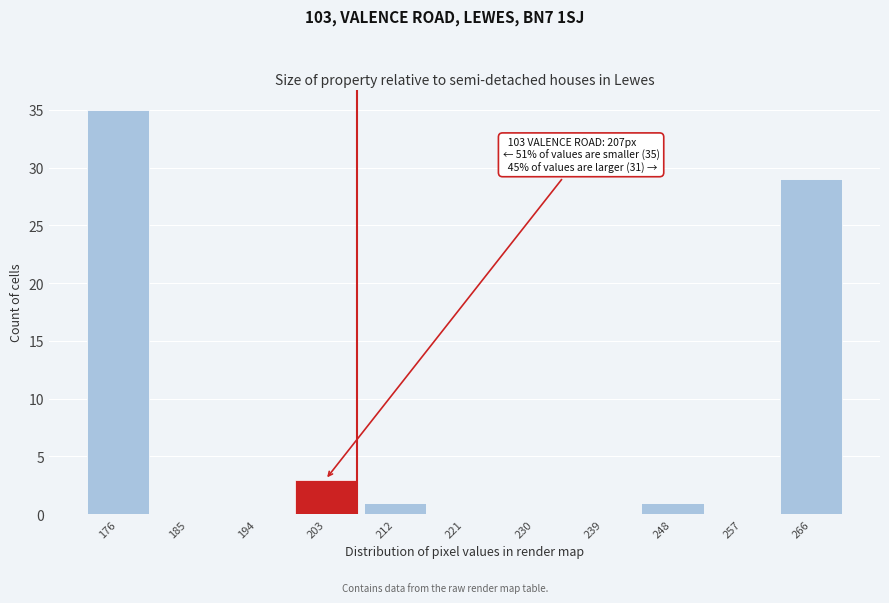

Reading left to right, list all the values displayed in this chart.

176=35	185=0	194=0	203=3	212=1	221=0	230=0	239=0	248=1	257=0	266=29